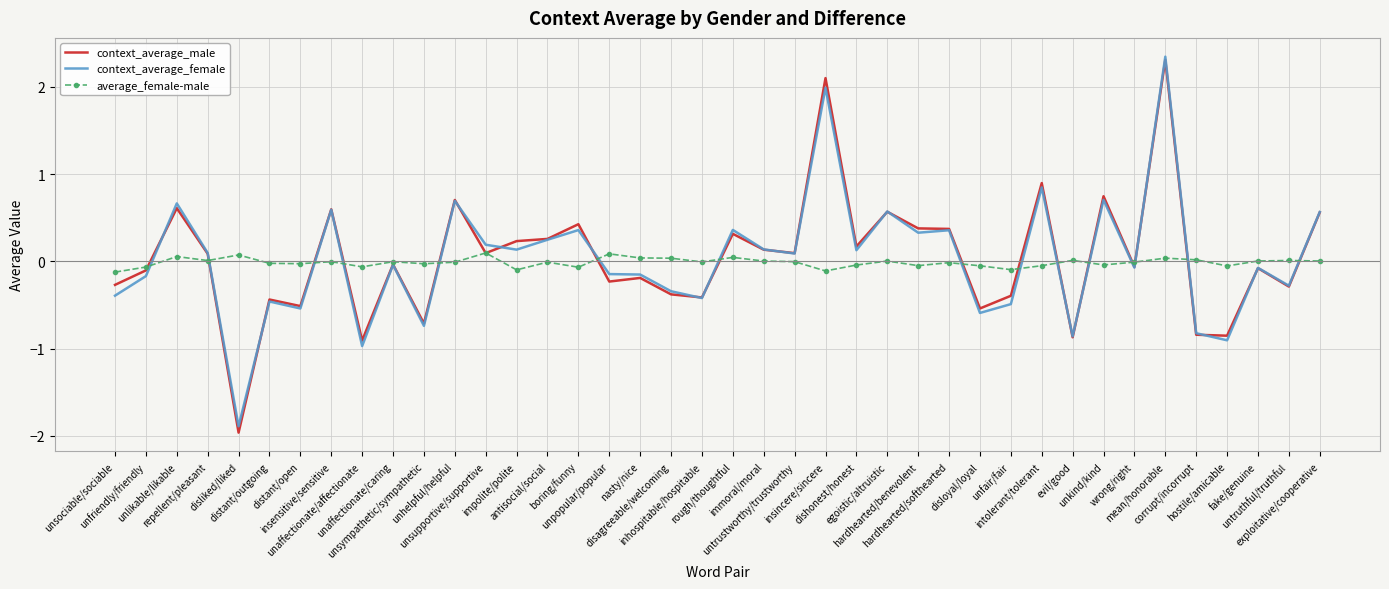

What are all the series names shown in the legend?

context_average_male, context_average_female, average_female-male